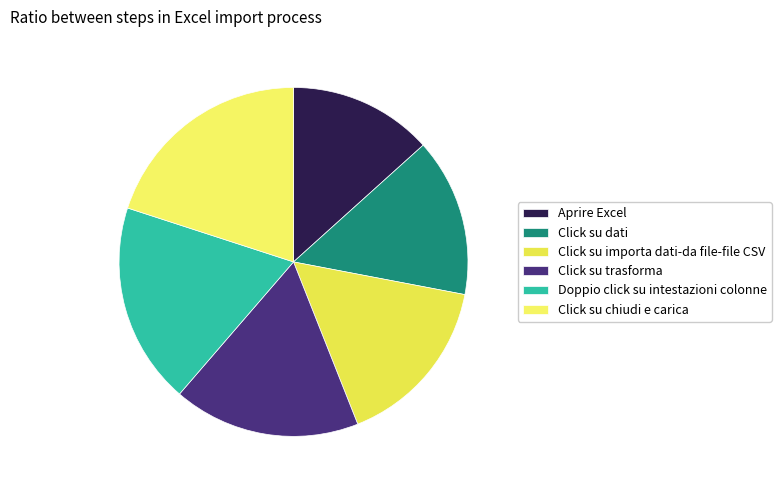

To the nearest percent, what portion does Click su chiudi e carica represent?

20%